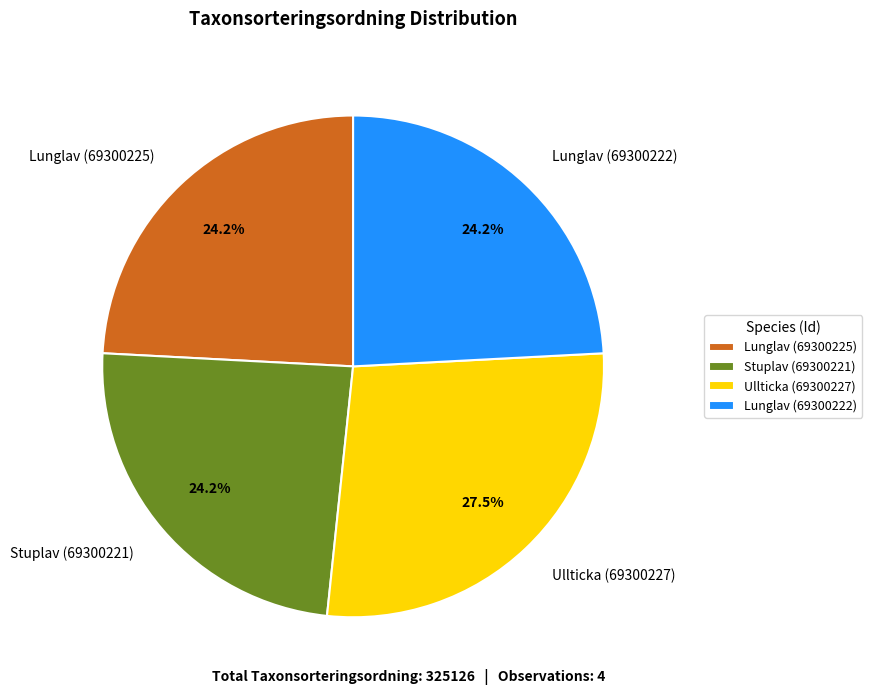

How many slices are in this pie chart?

4